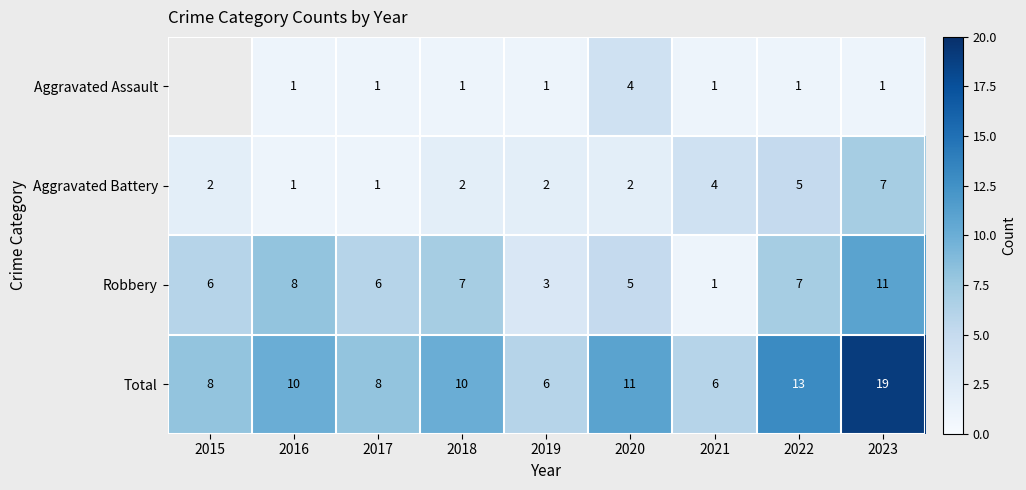

What is the maximum value shown in the chart?

19.0